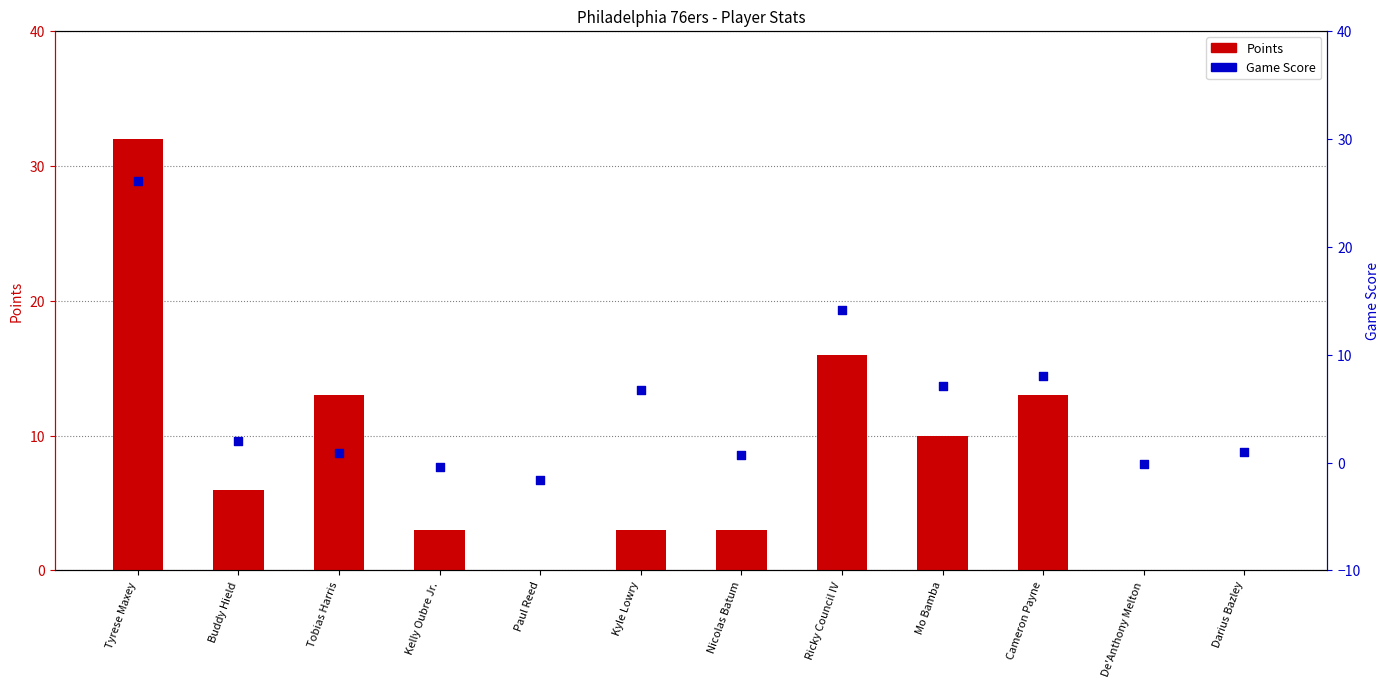

Which series has the widest spread of Y values?

Points